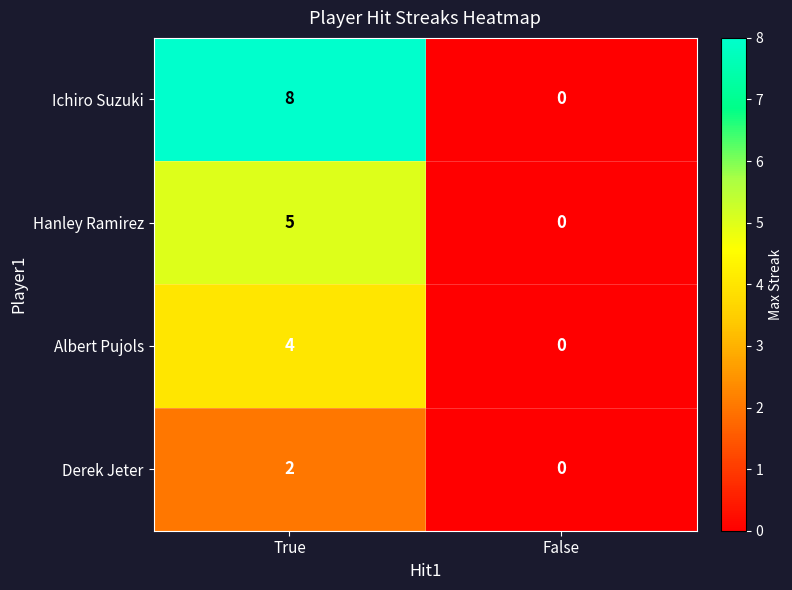

List the series in order of their overall mean, lowest first.

Derek Jeter, Albert Pujols, Hanley Ramirez, Ichiro Suzuki